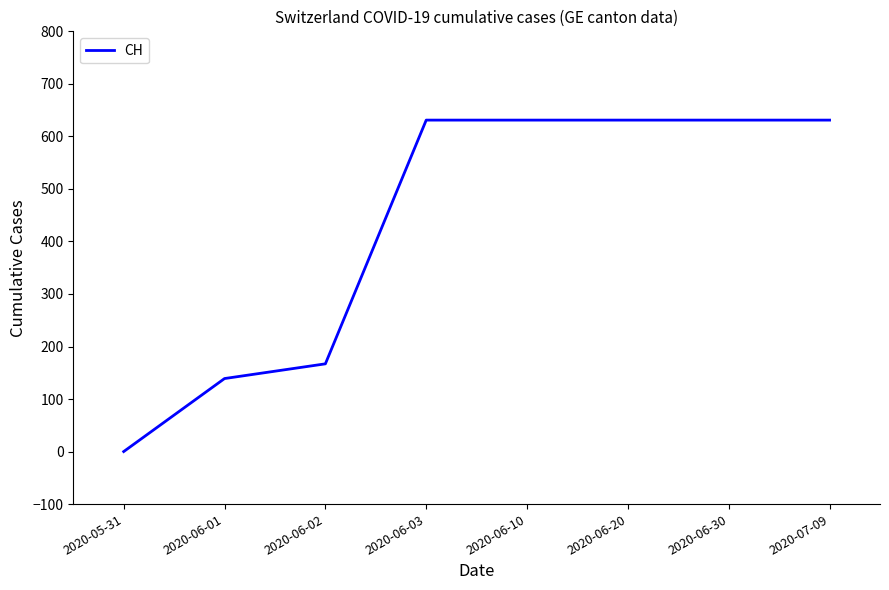

Which label corresponds to the smallest value in the chart?

2020-05-31